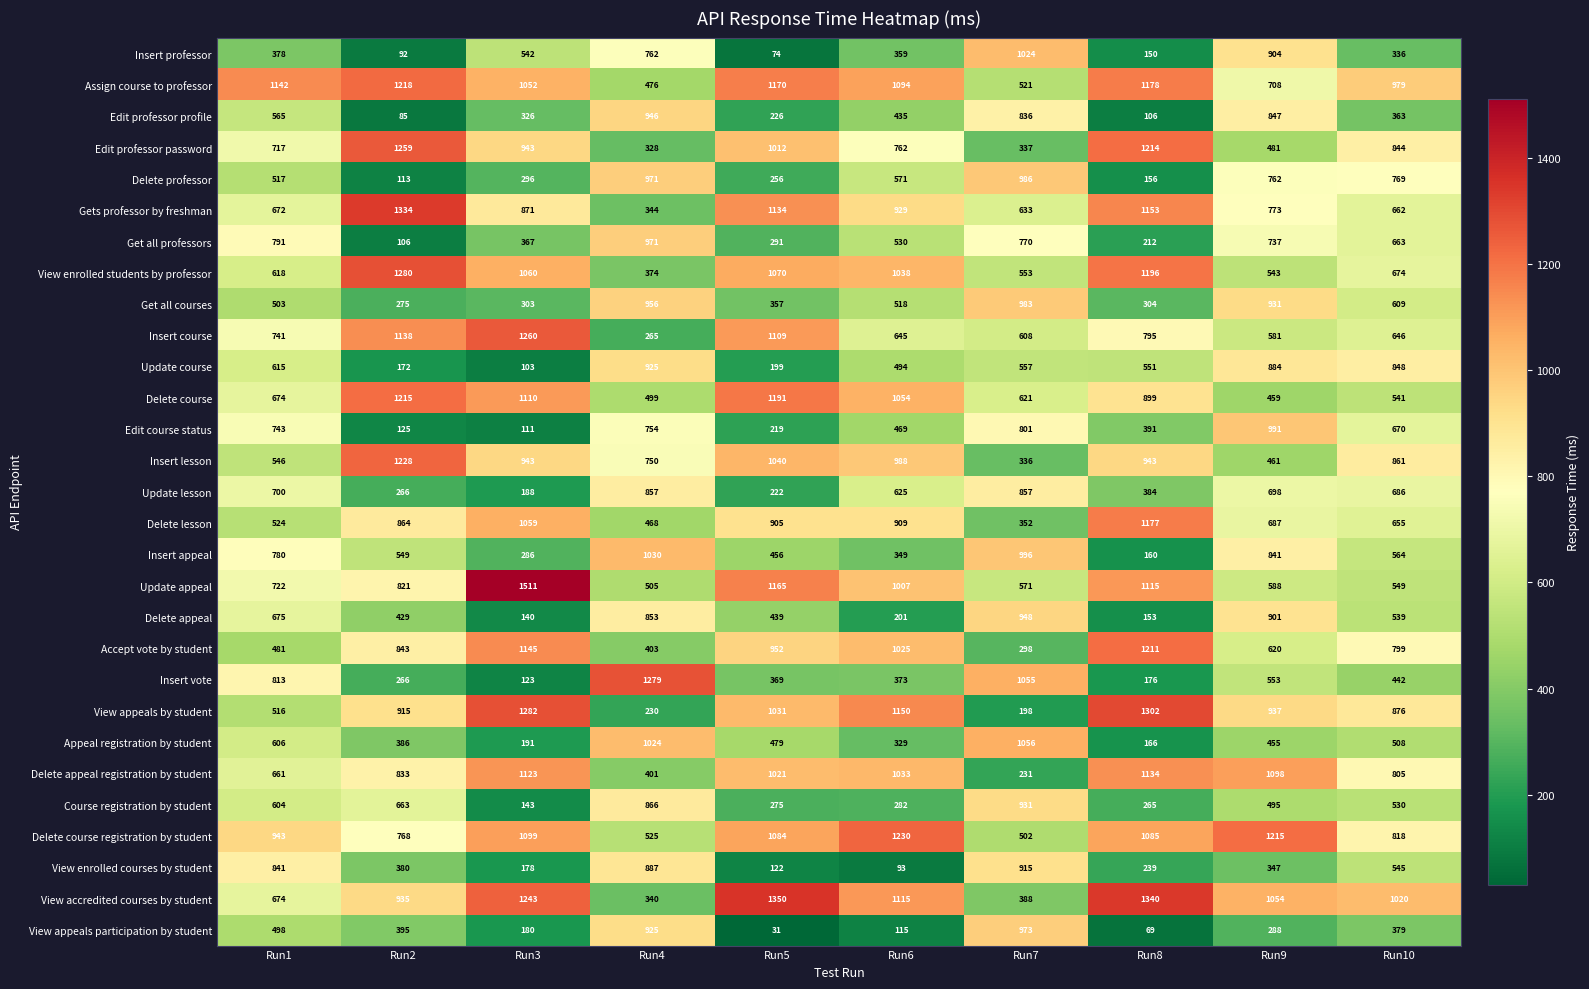

What is the greatest value displayed?

1511